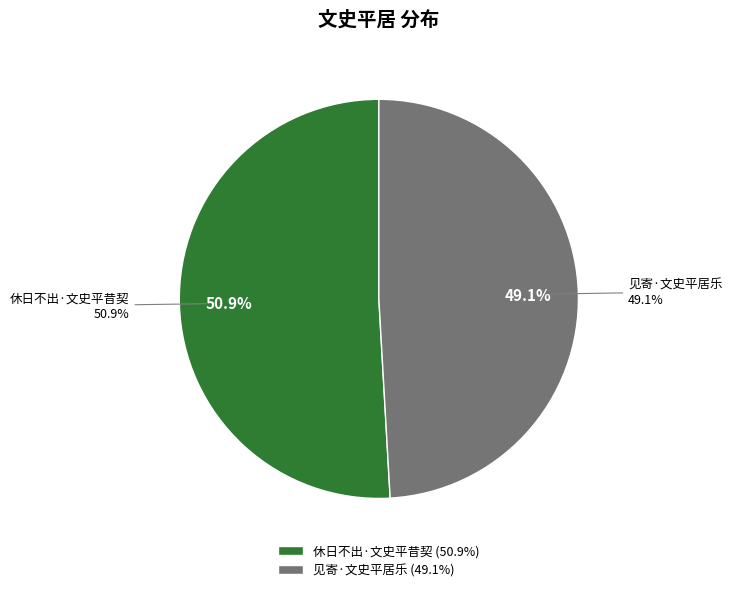

Between 见寄·文史平居乐 and 休日不出·文史平昔契, which is larger?

休日不出·文史平昔契